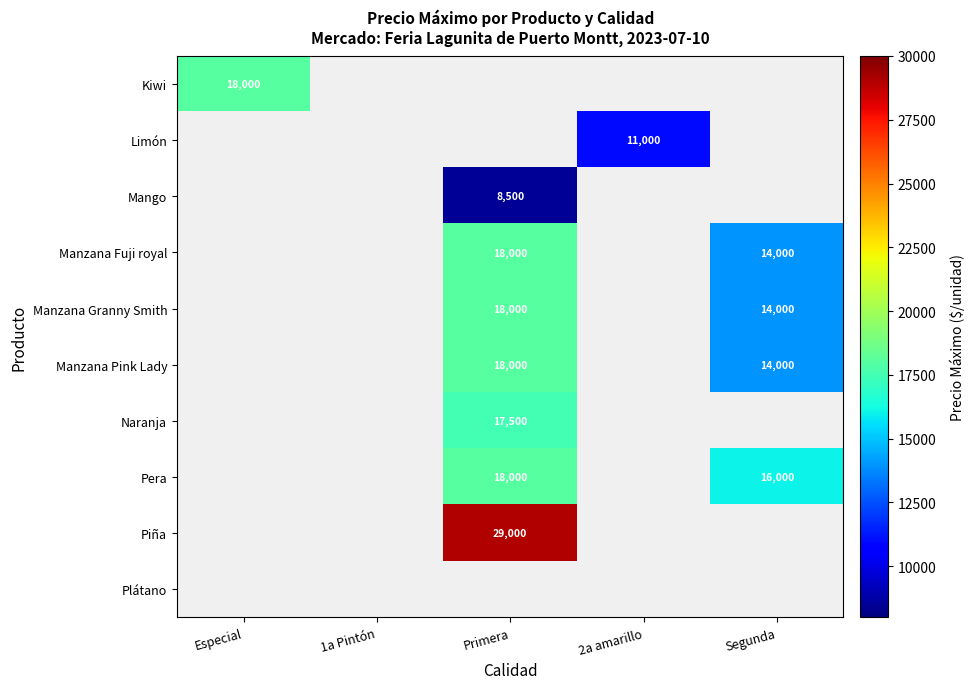

The Manzana Granny Smith series shows 18000 at Primera. True or false?

True